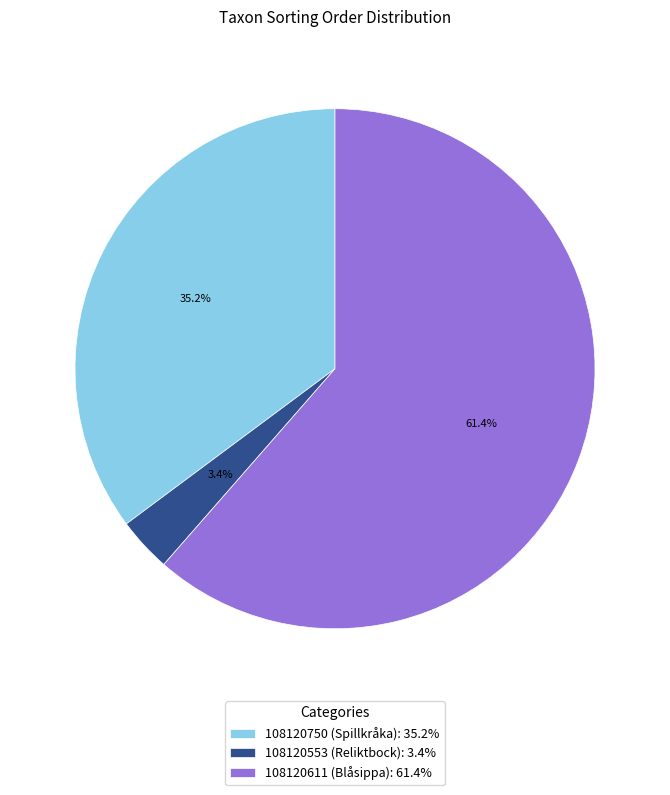

How much of the chart is everything except 108120750 (Spillkråka)?

64.8%